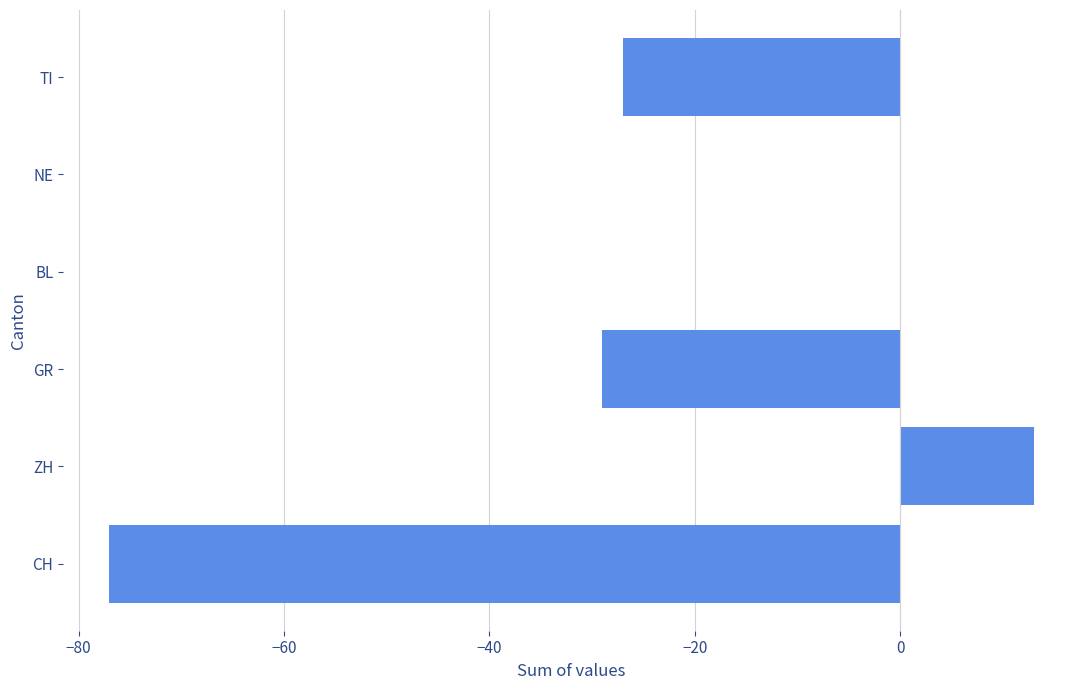

How many categories are shown in the chart?

6